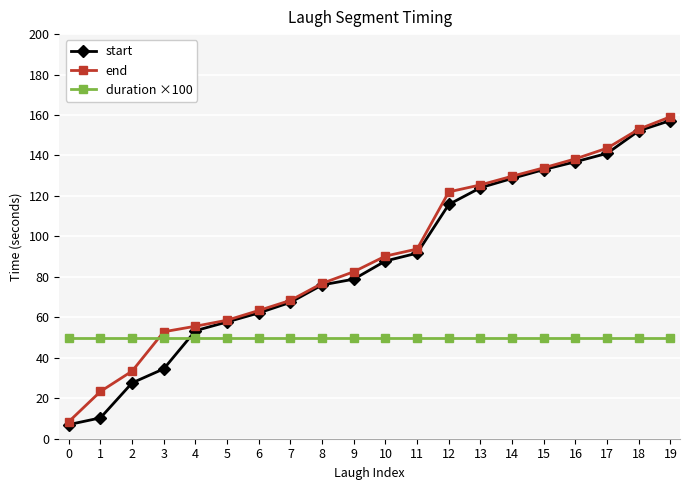

Is the value of end at 1 greater than the value of start at 3?

No